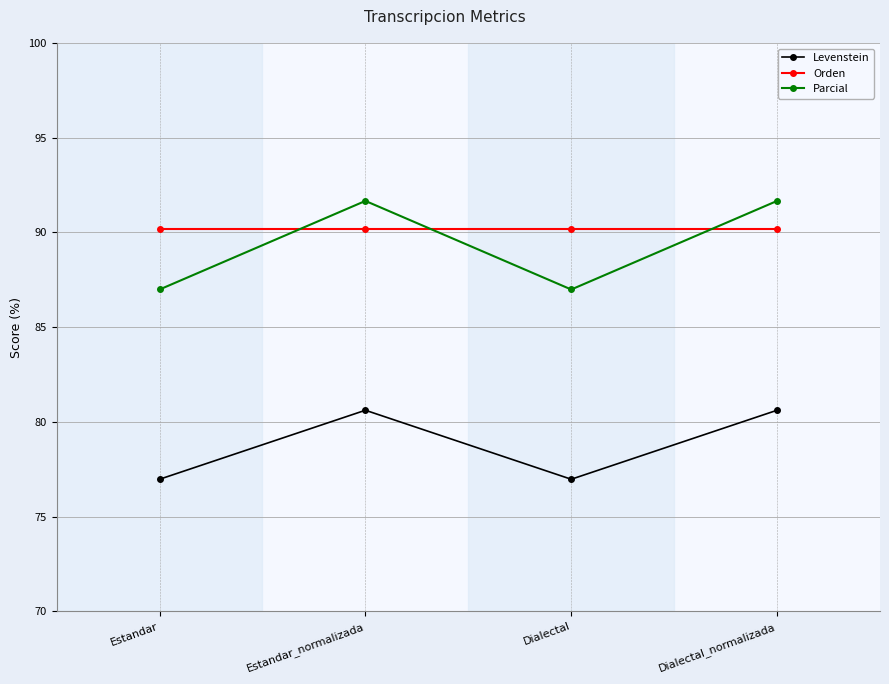

What is the total value across all series at Estandar?

254.1